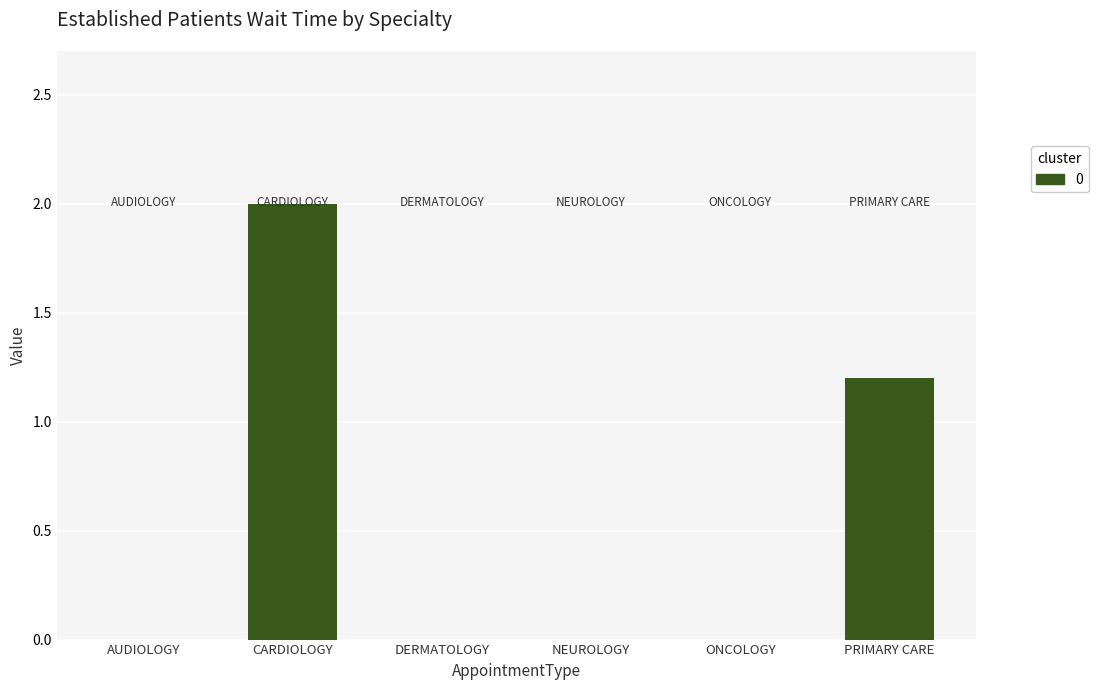

Reading left to right, what are all the values shown in this chart?

0.0	2.0	0.0	0.0	0.0	1.2